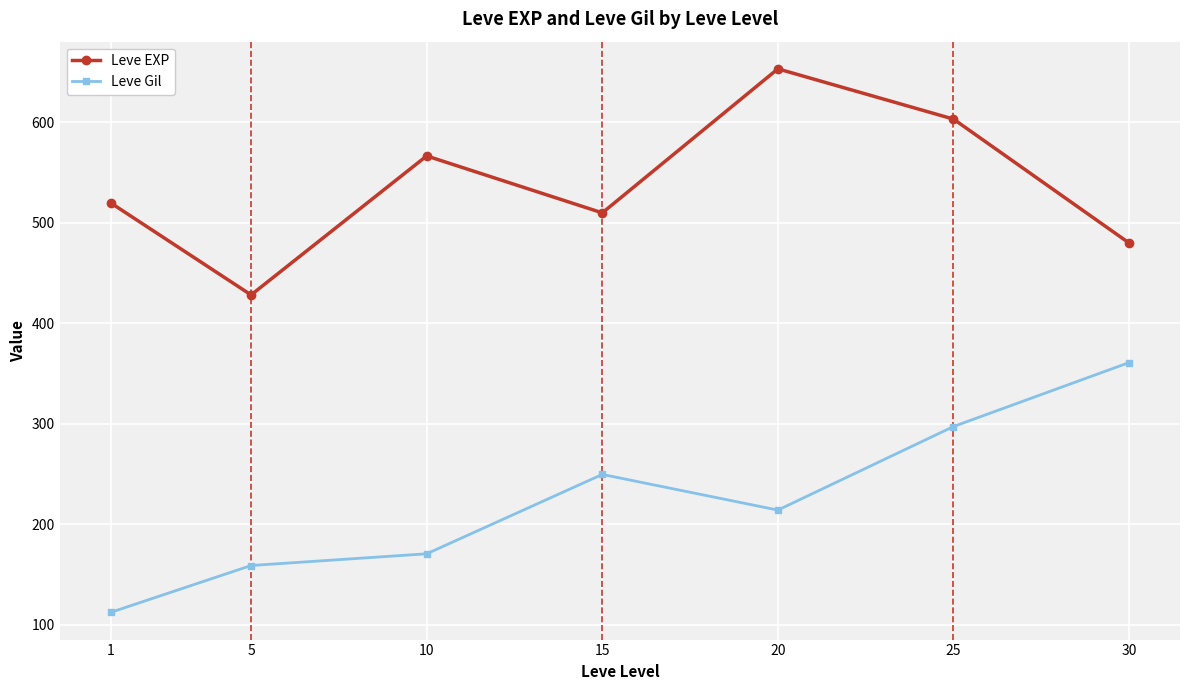

What is the difference between the highest and lowest values at 10?

396.0